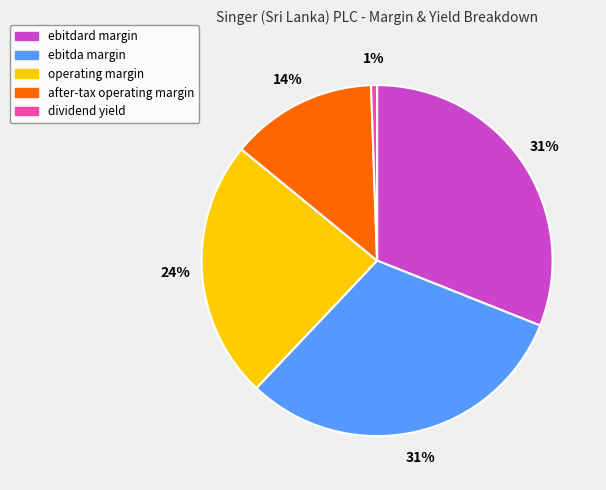

Which has a higher value, ebitda margin or dividend yield?

ebitda margin